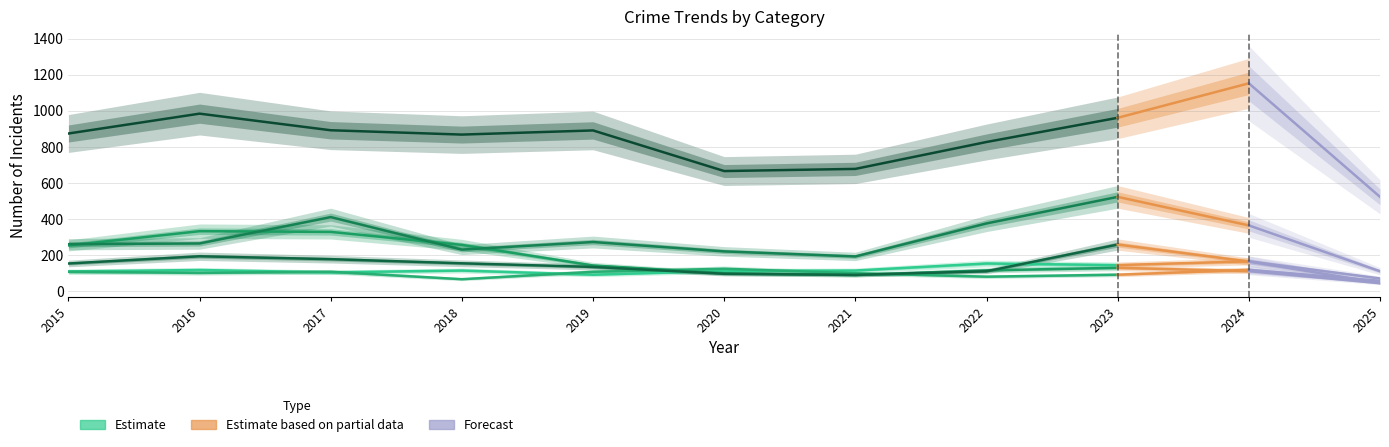

True or false: Motor Vehicle Theft and Aggravated Battery intersect in this chart.

False